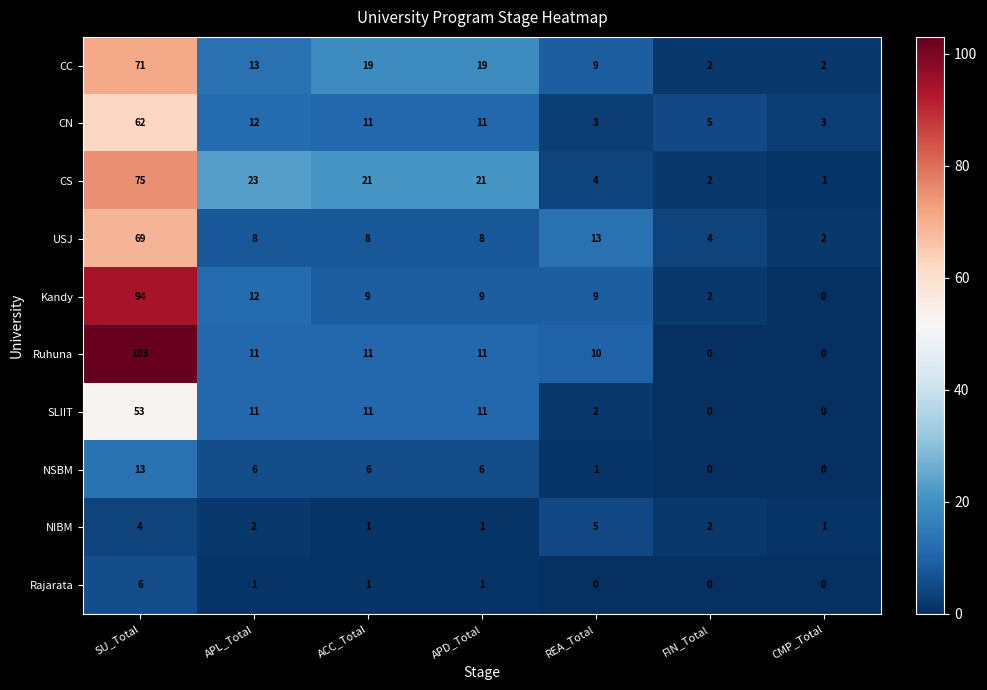

Which category has the highest value in the SLIIT series?

SU_Total